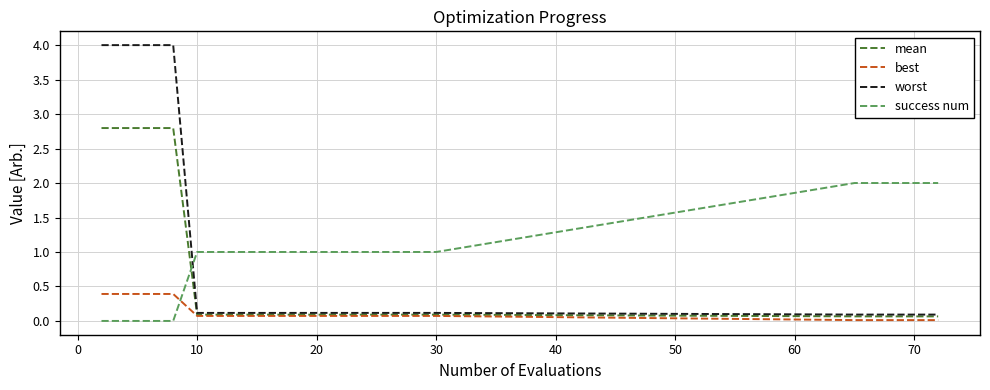

Which series has the widest spread of values?

worst